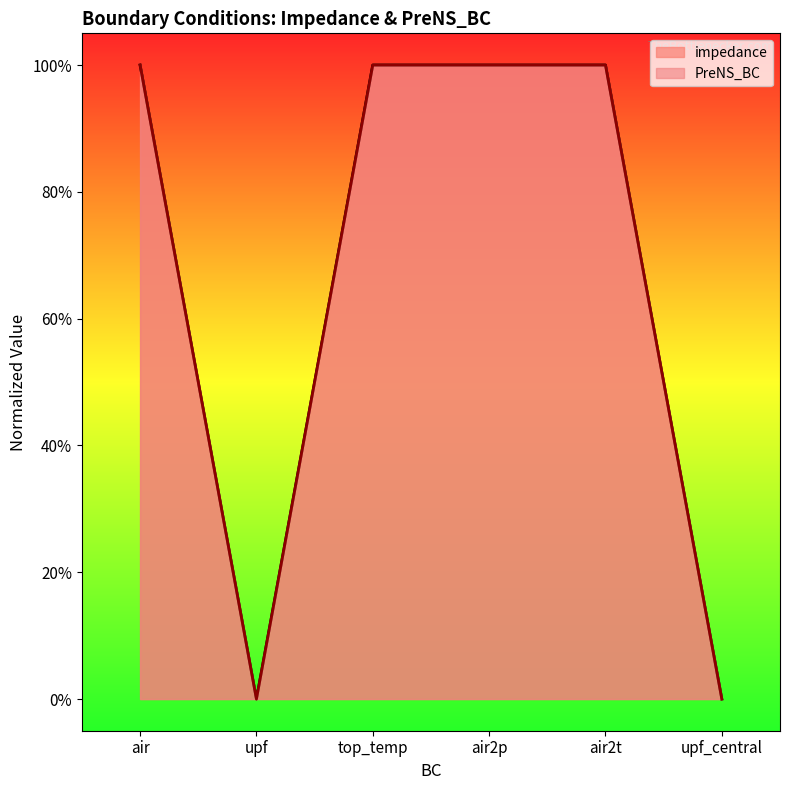

How many lines are shown in the chart?

2